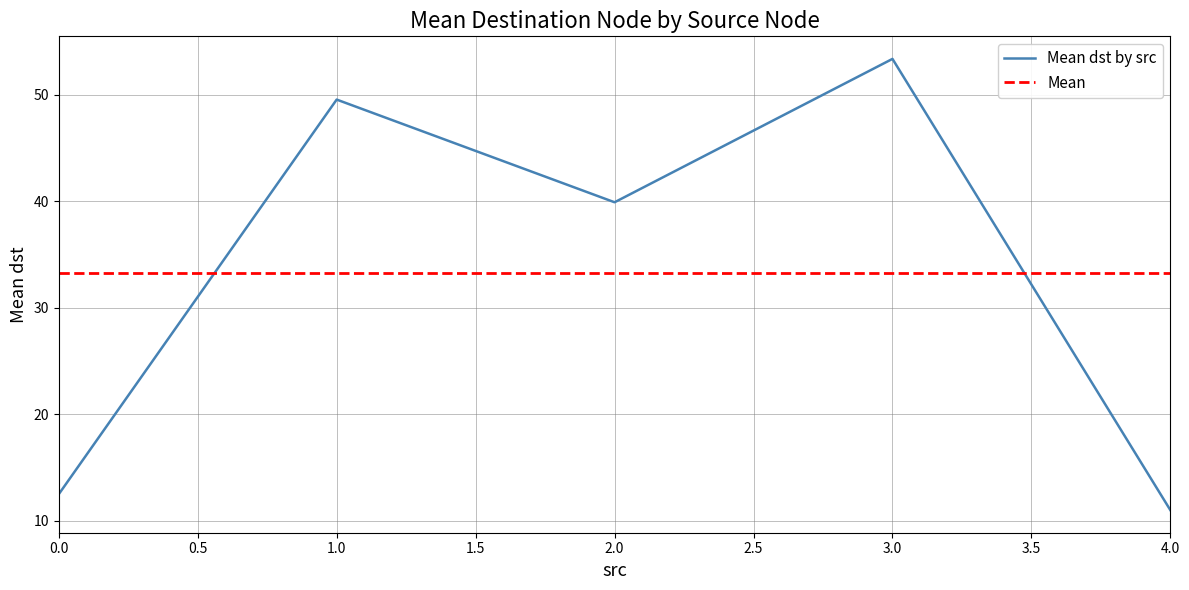

List the labels in order of Mean dst by src value, largest first.

3.0, 1.0, 2.0, 0.0, 4.0